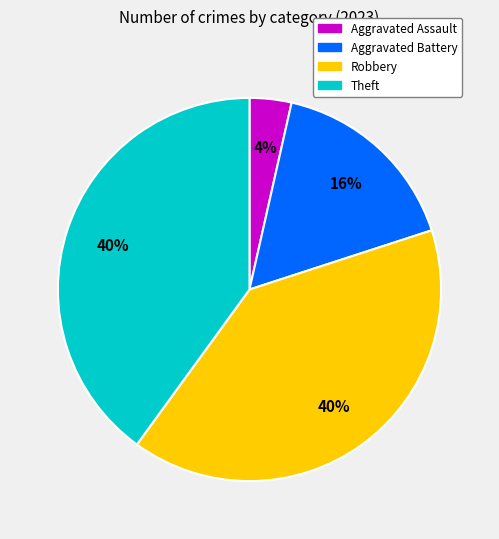

How many slices are in this pie chart?

4